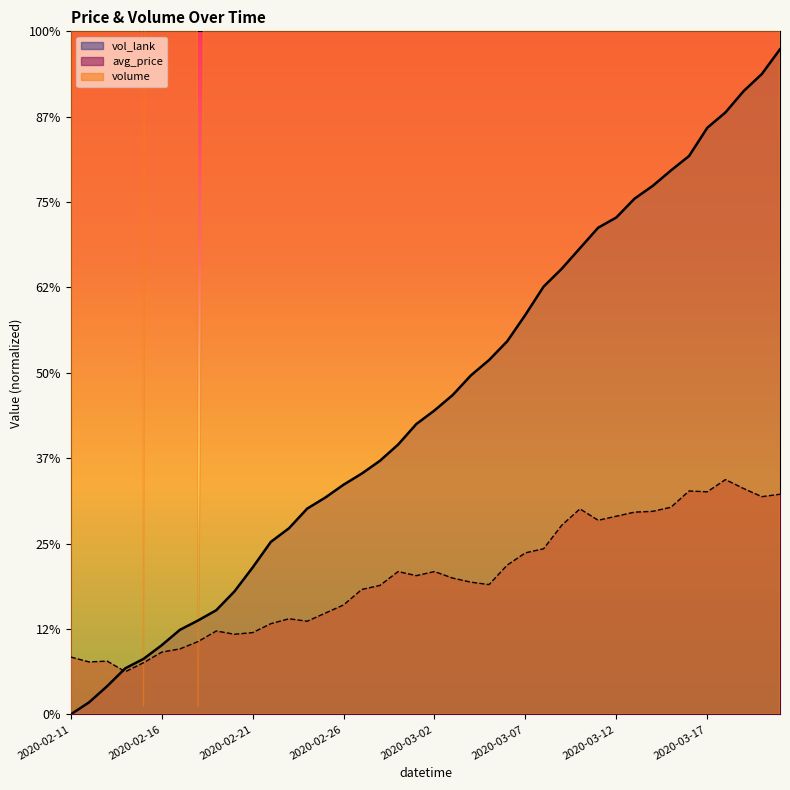

What is the difference between the maximum and minimum values in the avg_price series?

225.0